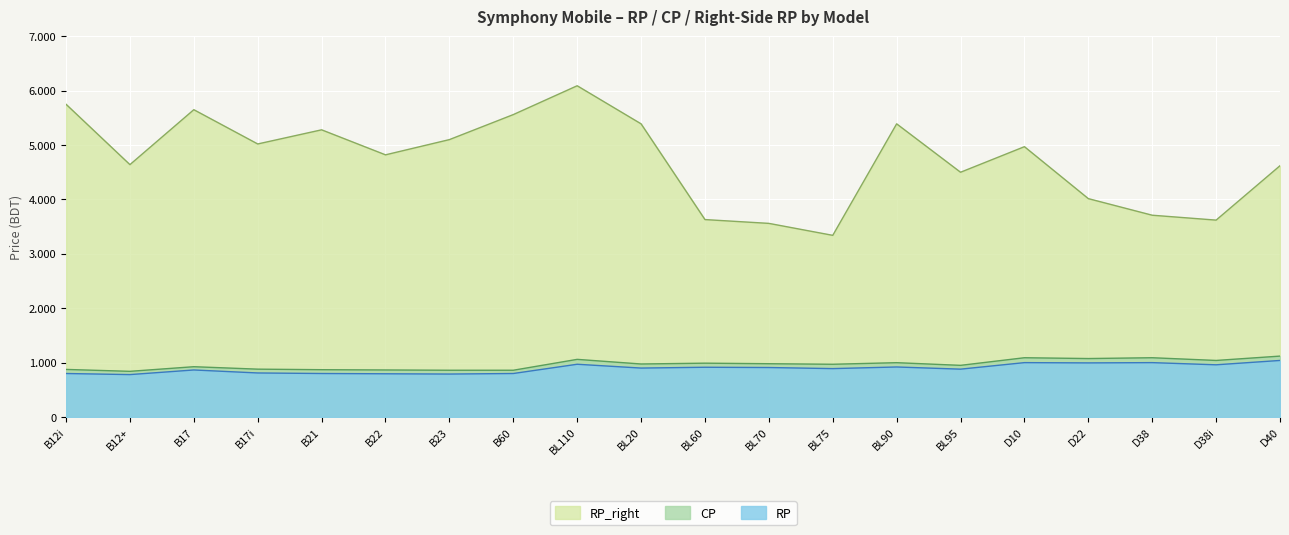

Which series has the largest range (max minus min)?

RP_right